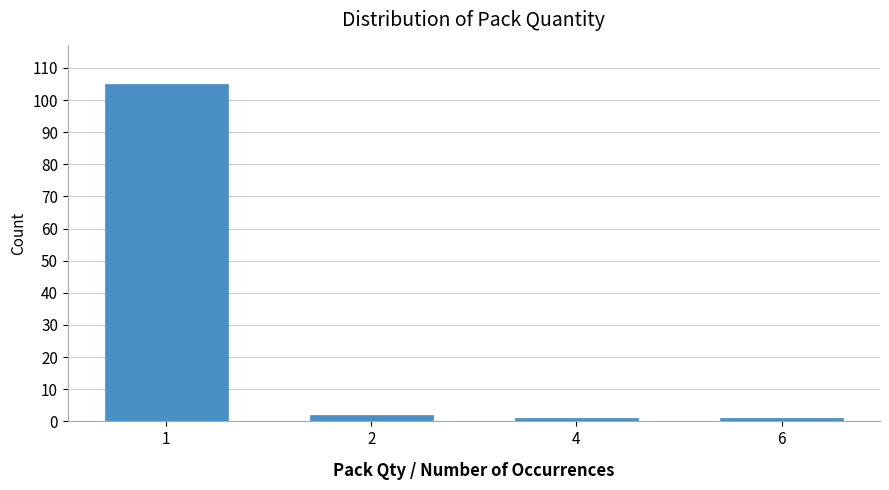

Reading left to right, what are all the values shown in this chart?

1=105	2=2	4=1	6=1